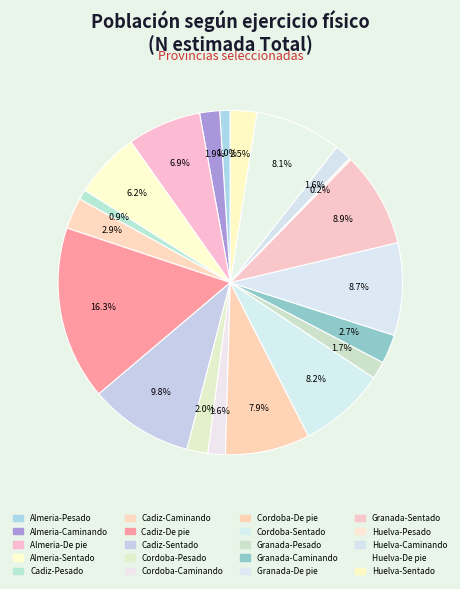

How many slices are in this pie chart?

20